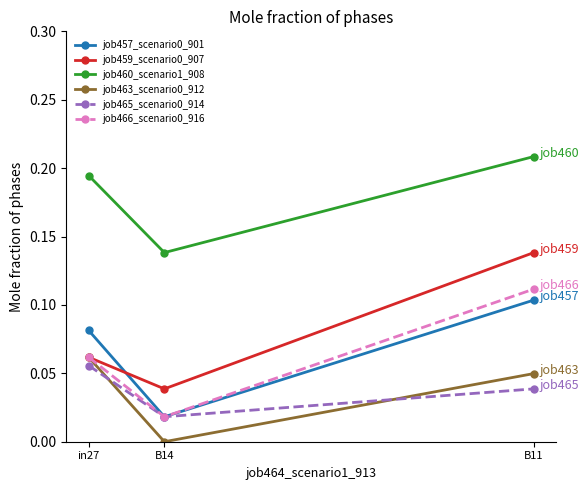

Which series has the largest total across all categories?

job460_scenario1_908